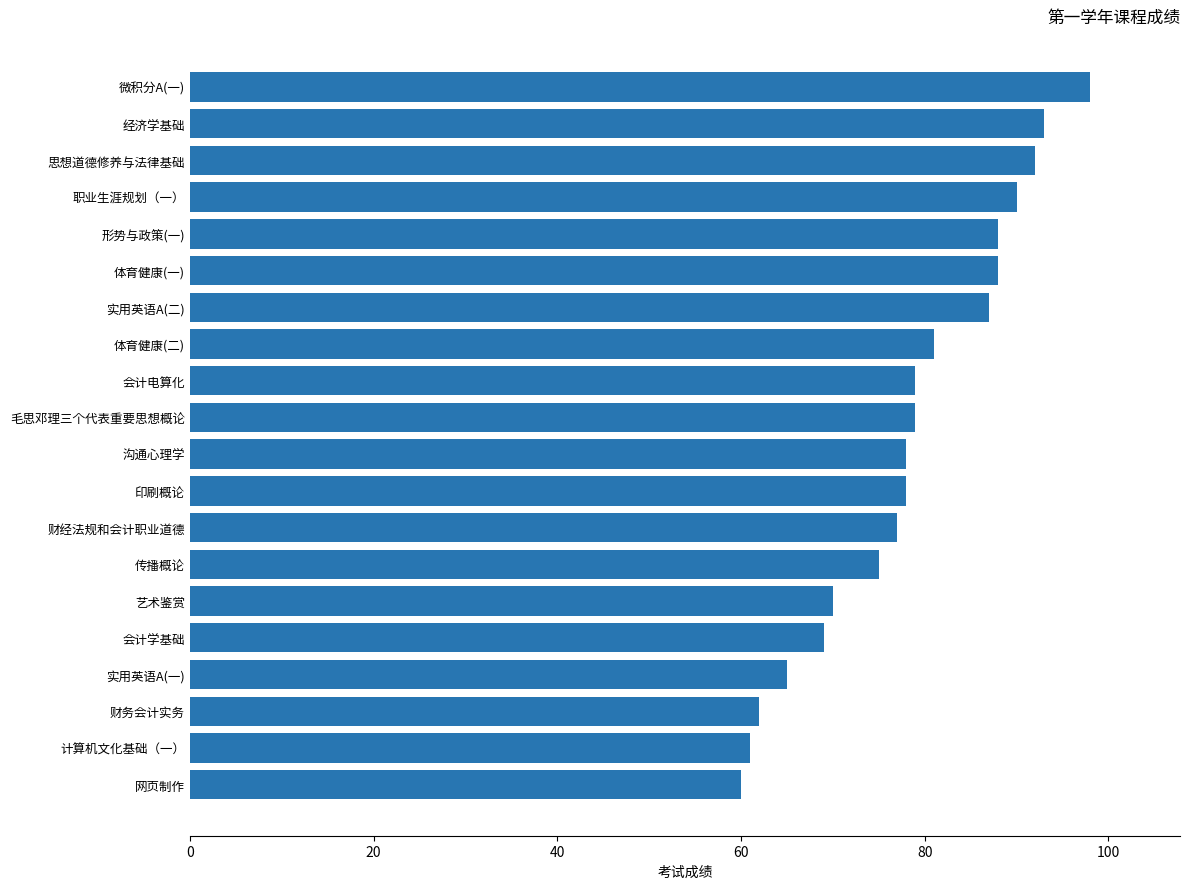

What is the difference between the maximum and second lowest values?

37